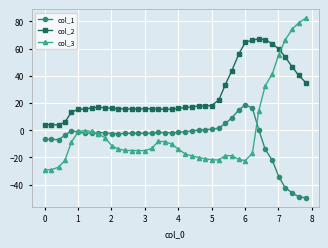

Which series has the widest spread of values?

col_3